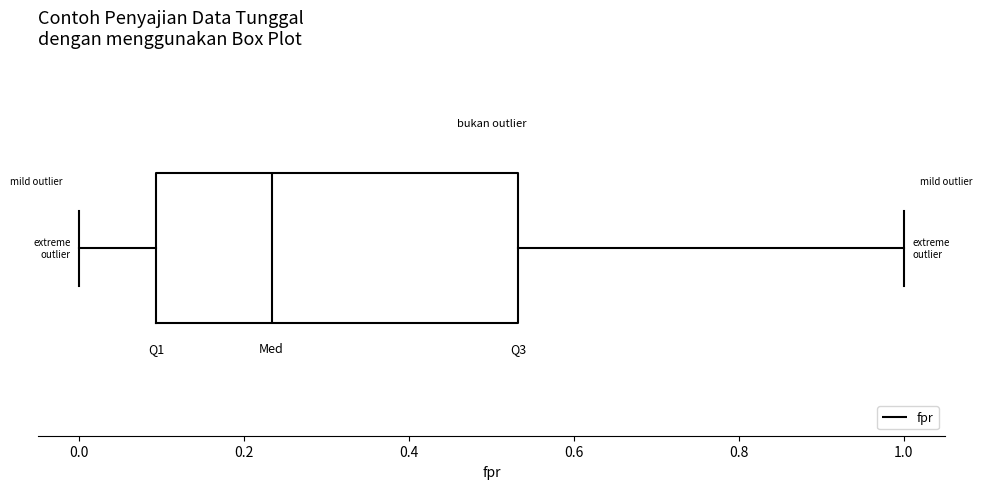

Where does the left whisker of the box end on the x-axis? The values are not printed on the chart, so give them approximately, as read against the axis.

0.00